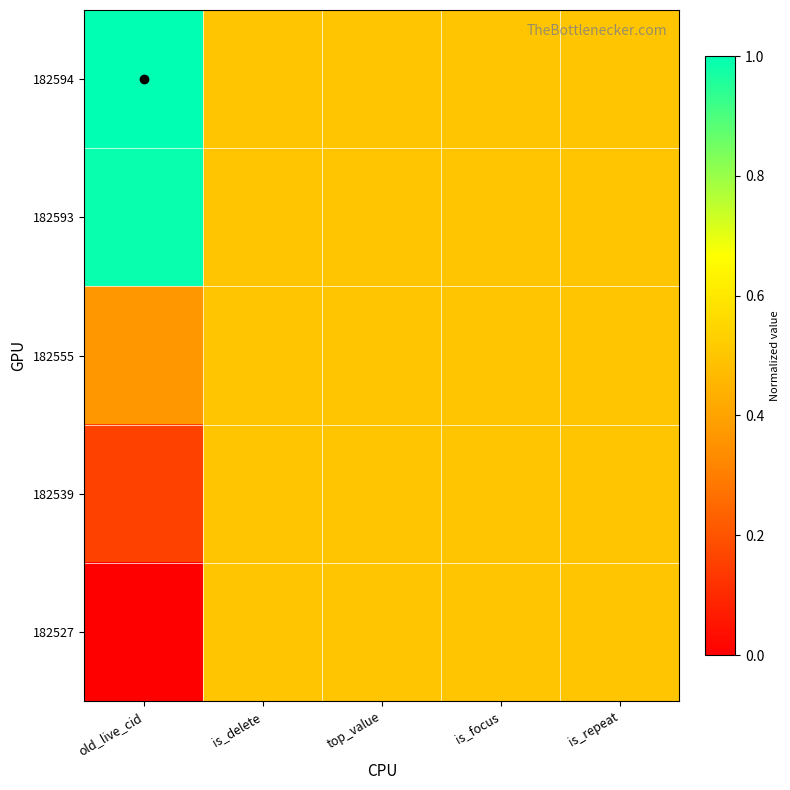

What is the maximum value shown in the chart?

1.0